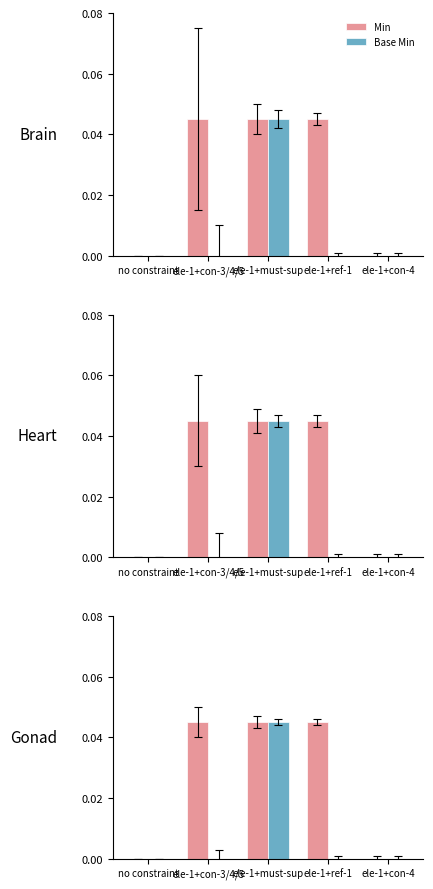

At ele-1+con-3/4/5, list the series in order from smallest to largest.

Base Min, Min